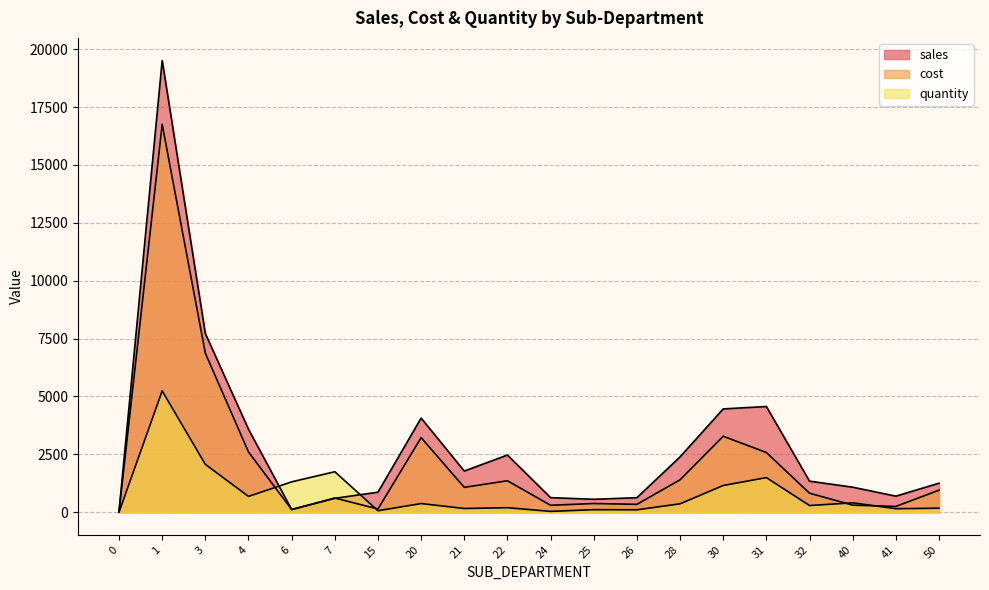

At how many categories does at least one series exceed 15033?

1